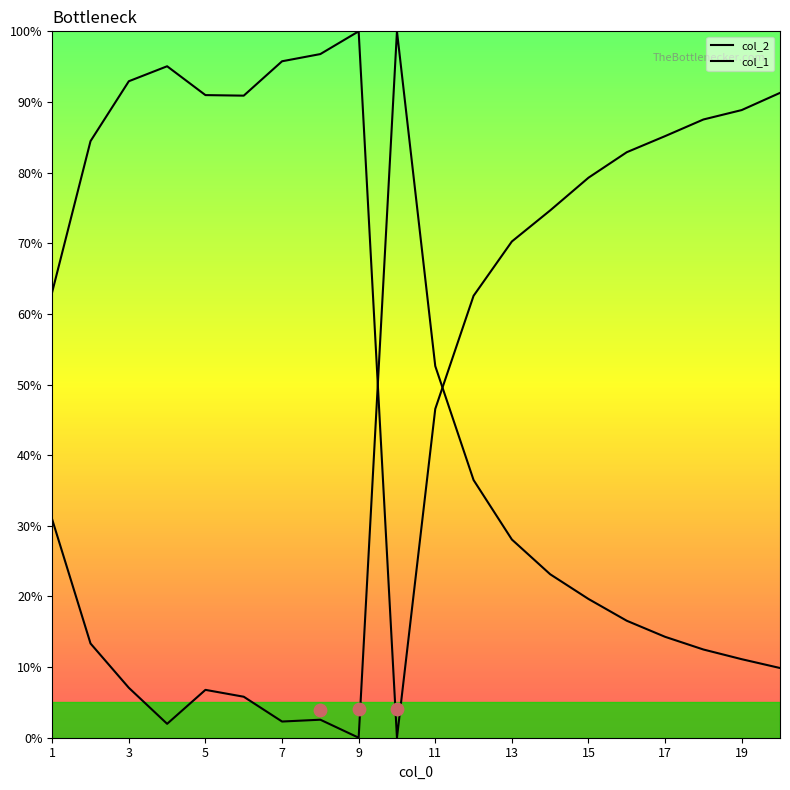

Which series has the widest spread of Y values?

col_2